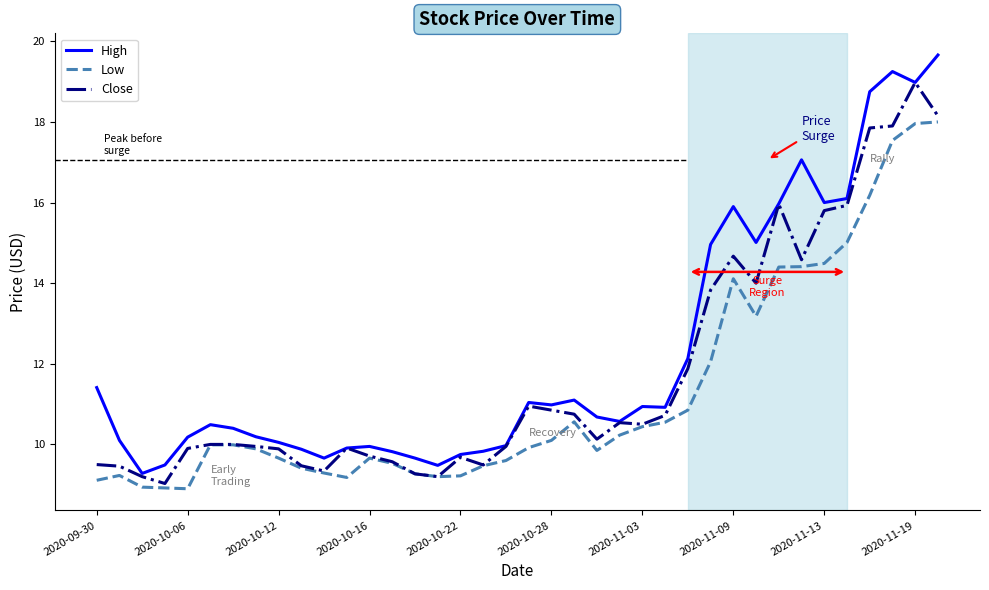

What is the greatest value displayed?

19.7